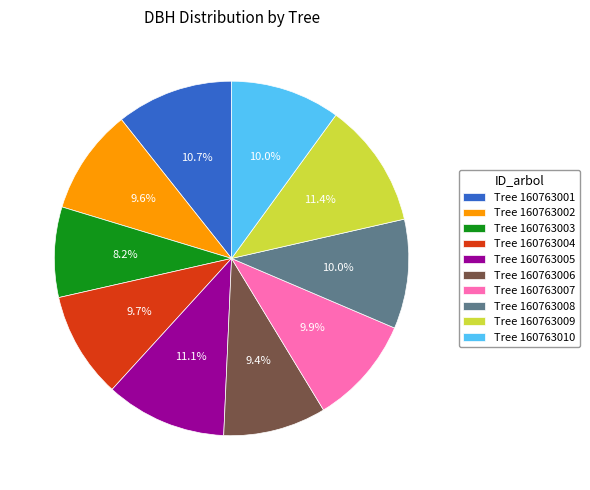

Is the sum of Tree 160763004 and Tree 160763007 greater than half?

No